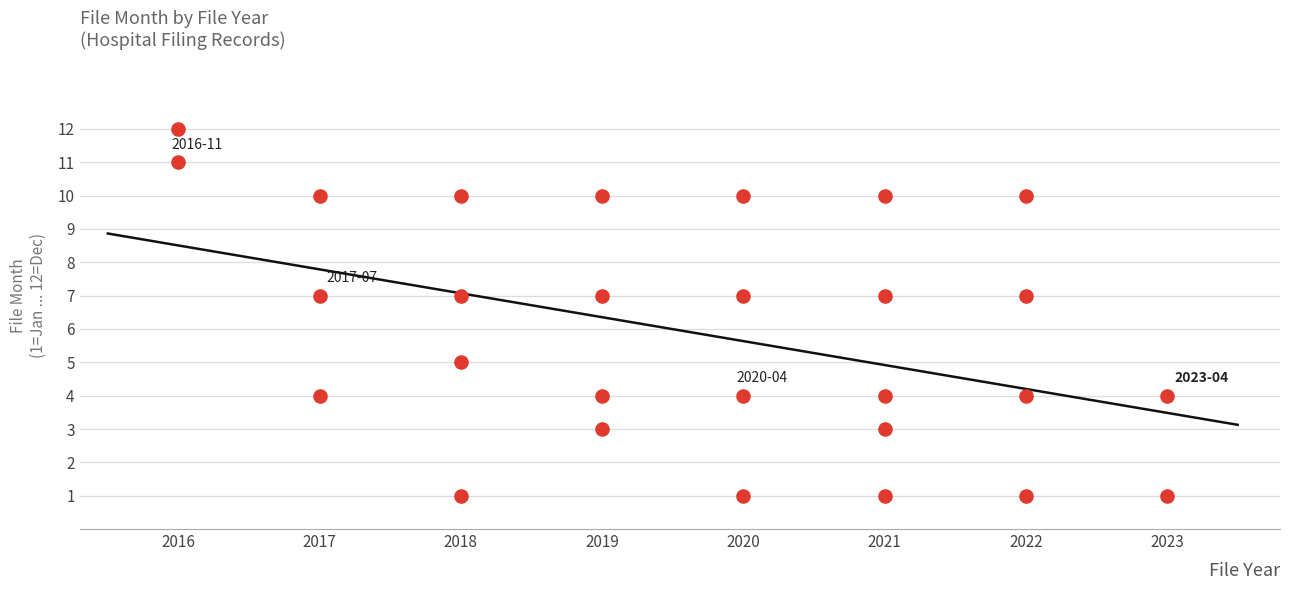

What is the range of Y values (max minus min)?

11